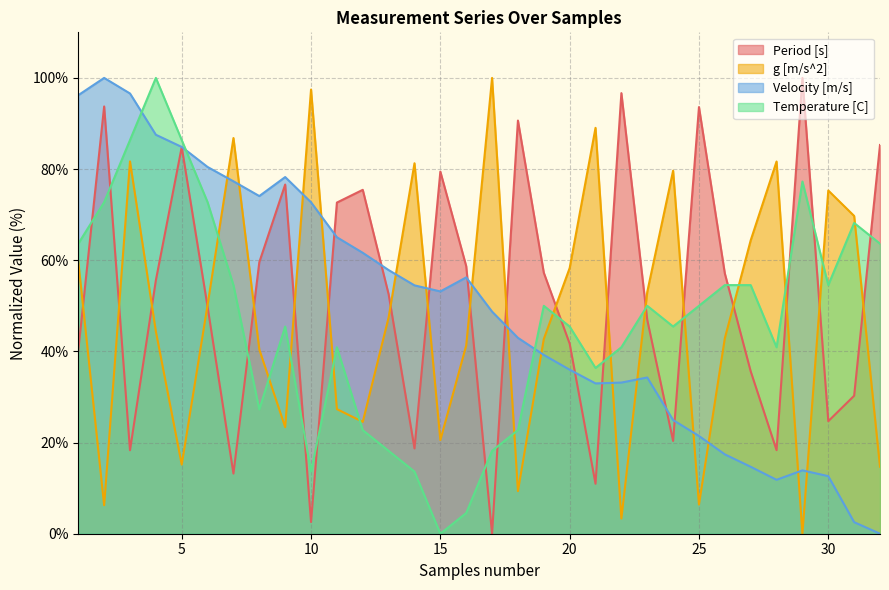

Which series has the largest range (max minus min)?

Period [s]